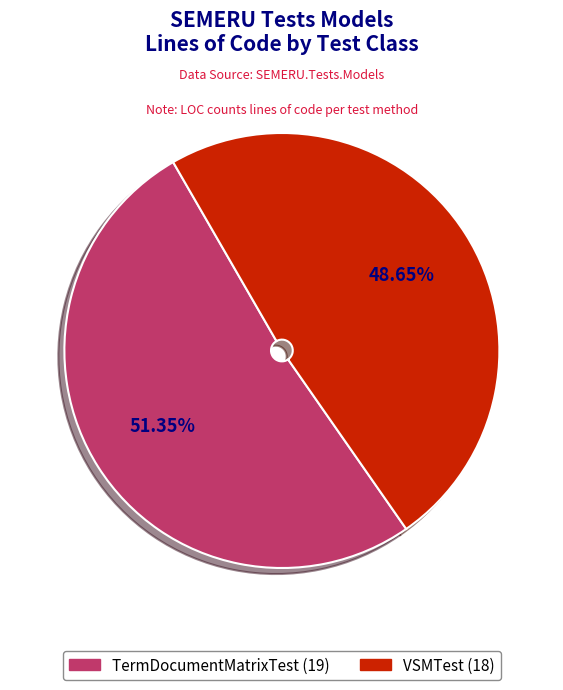

What is the total percentage of VSMTest and TermDocumentMatrixTest?

100.0%